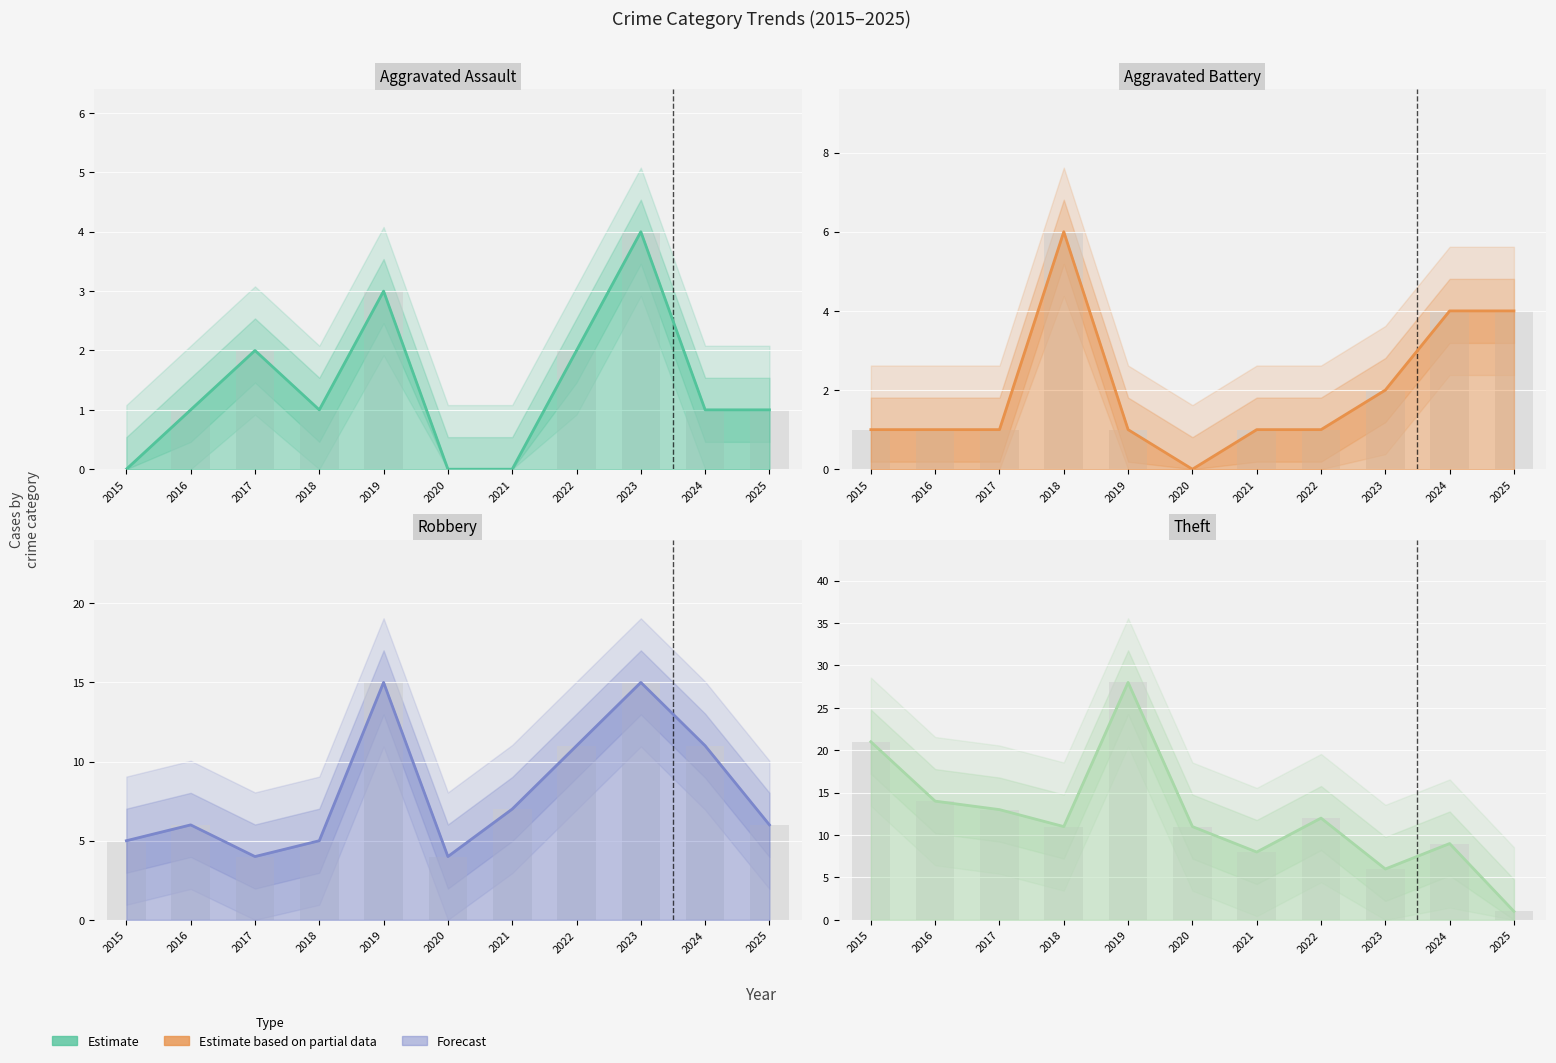

Reading left to right, what are all the values shown in this chart?

Aggravated Assault: 0	1	2	1	3	0	0	2	4	1	1
Aggravated Battery: 1	1	1	6	1	0	1	1	2	4	4
Robbery: 5	6	4	5	15	4	7	11	15	11	6
Theft: 21	14	13	11	28	11	8	12	6	9	1